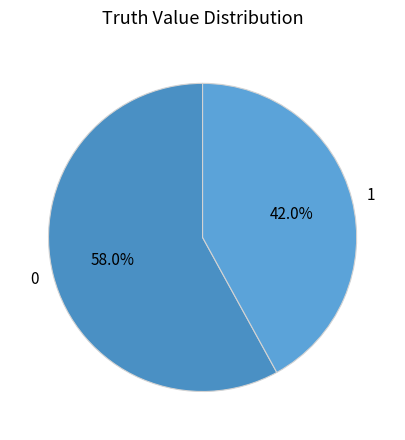

How many segments does this pie chart have?

2